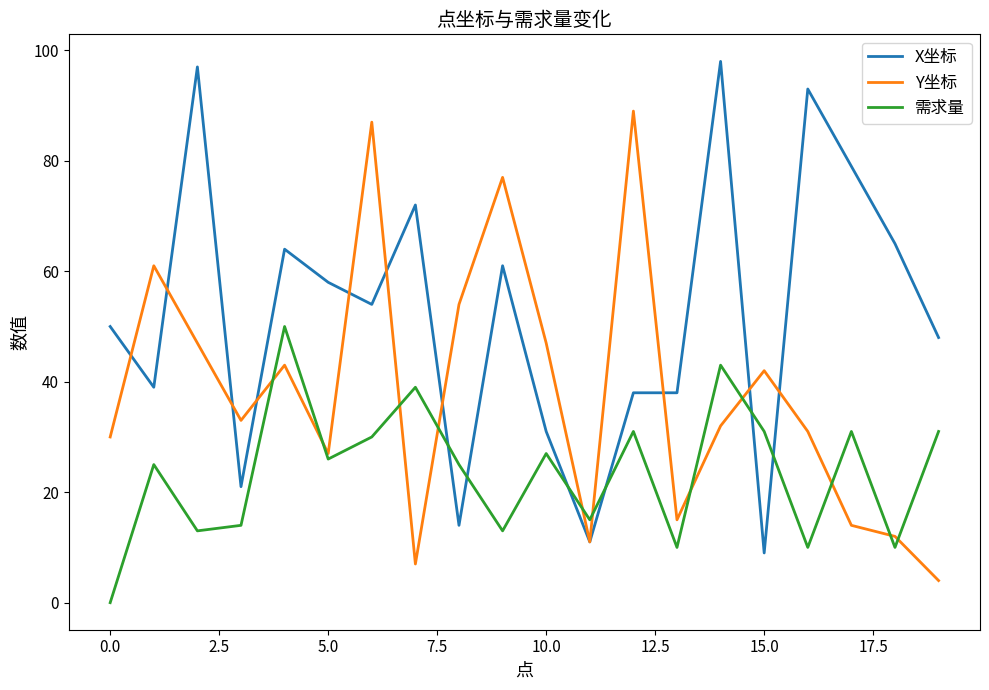

What is the difference between the maximum and minimum values in the Y坐标 series?

85